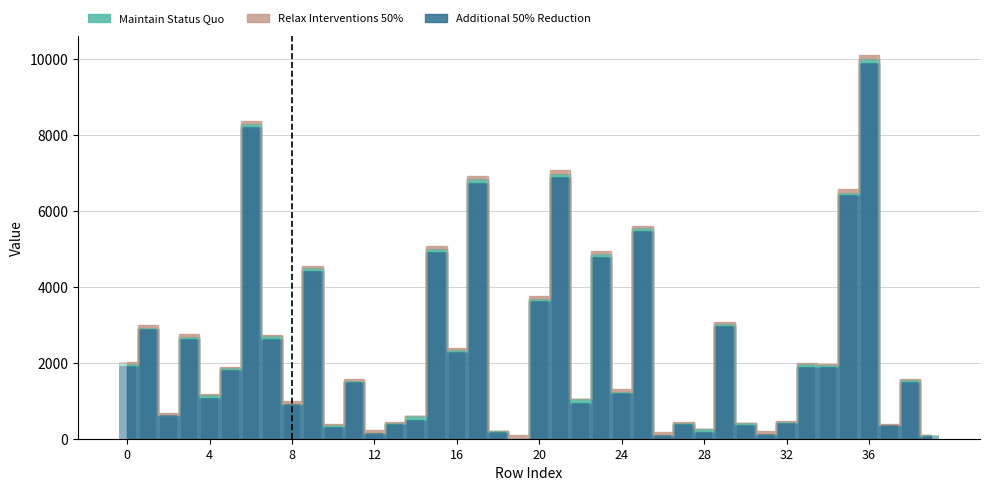

At which category is the sum across all series the highest?

36